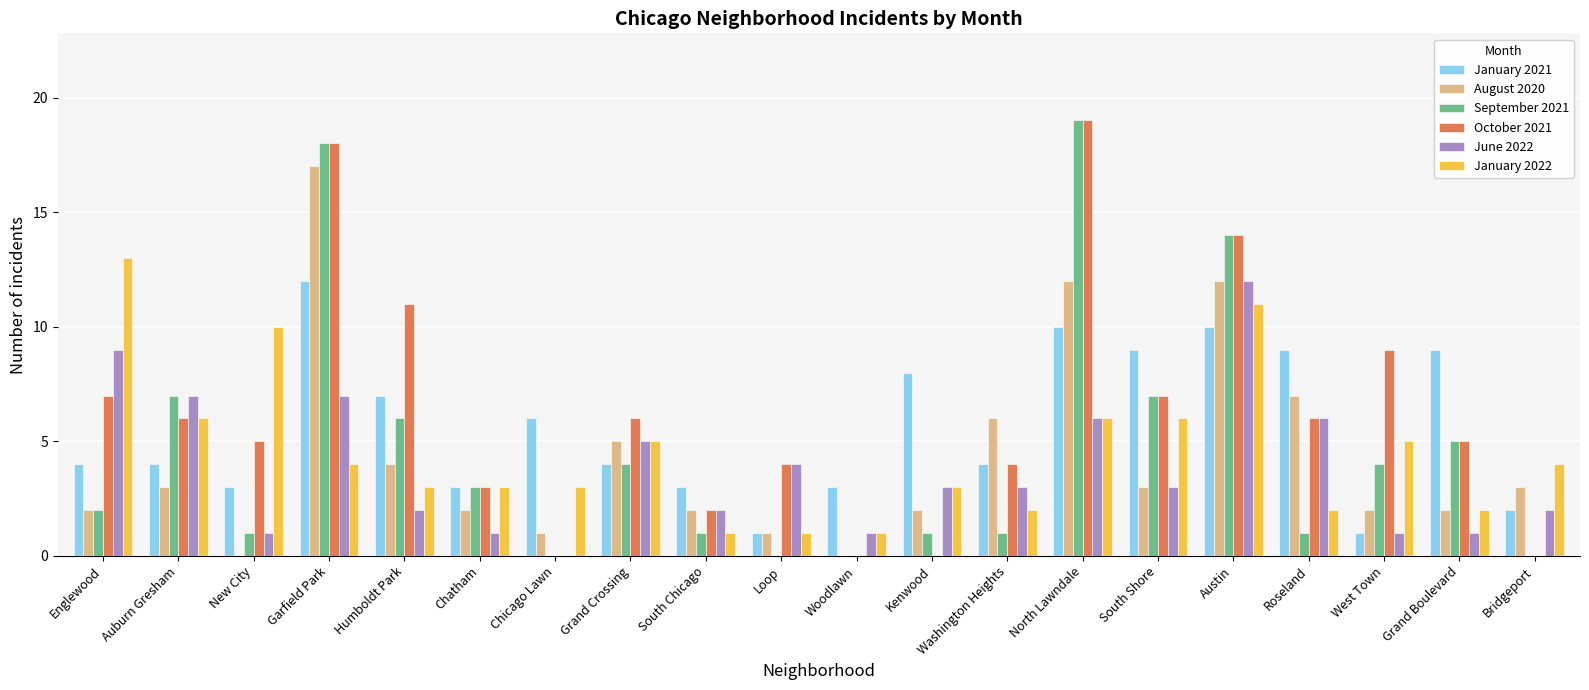

What is the difference between the September 2021 values at Auburn Gresham and Grand Crossing?

3